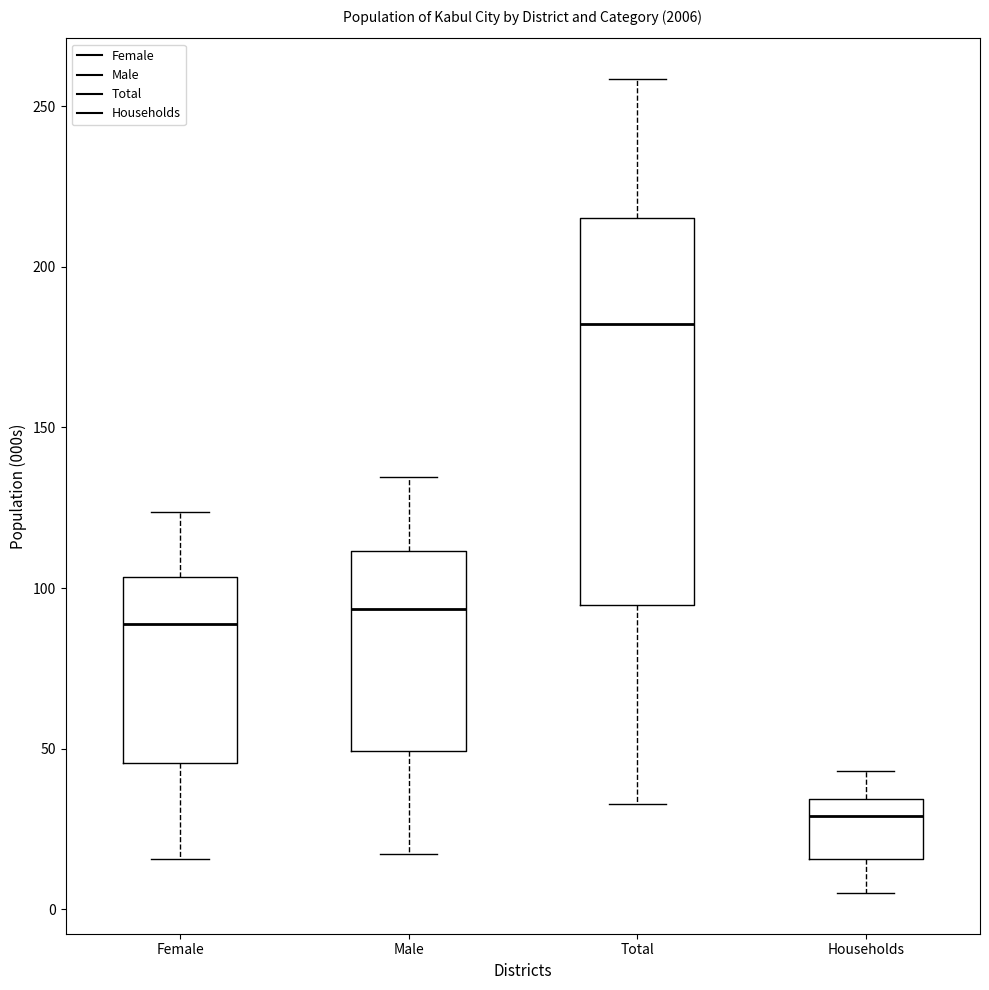

Comparing the boxes themselves (not the whiskers), which one is the tallest?

Total